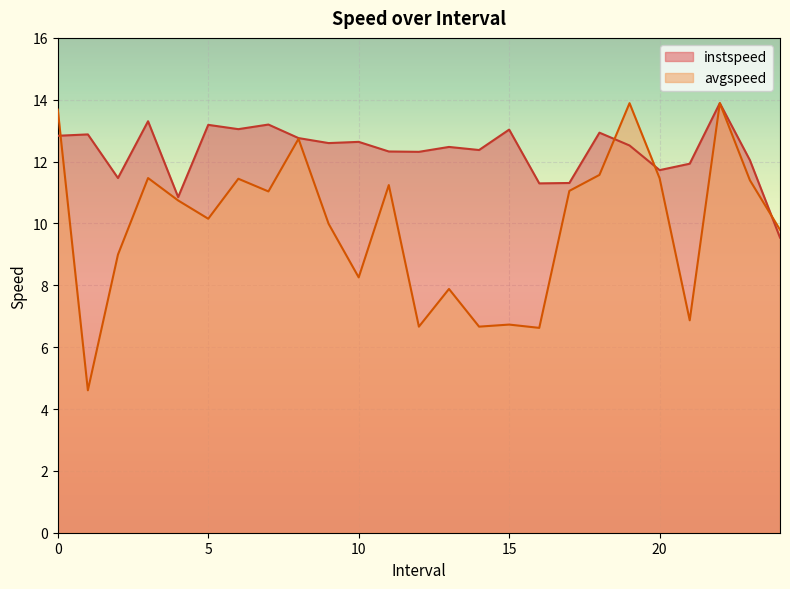

How many times do instspeed and avgspeed cross each other?

4